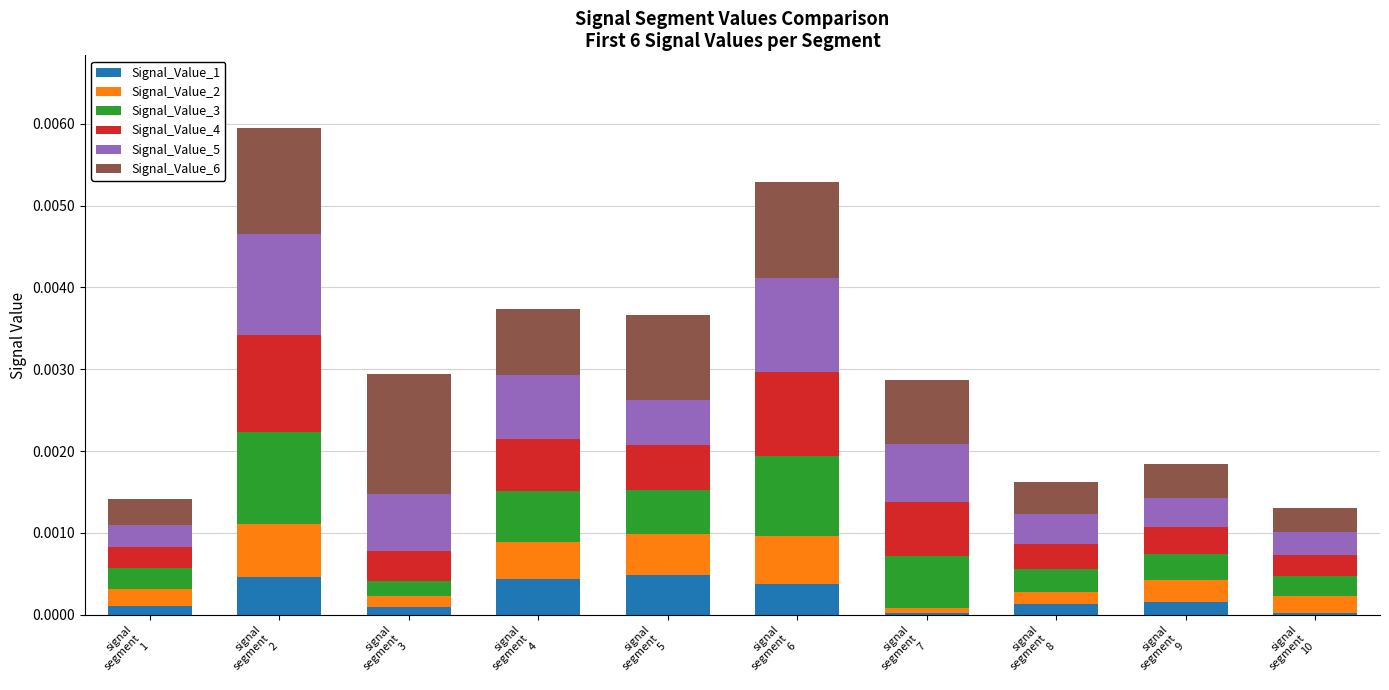

What position from the right is signal
segment
6?

5